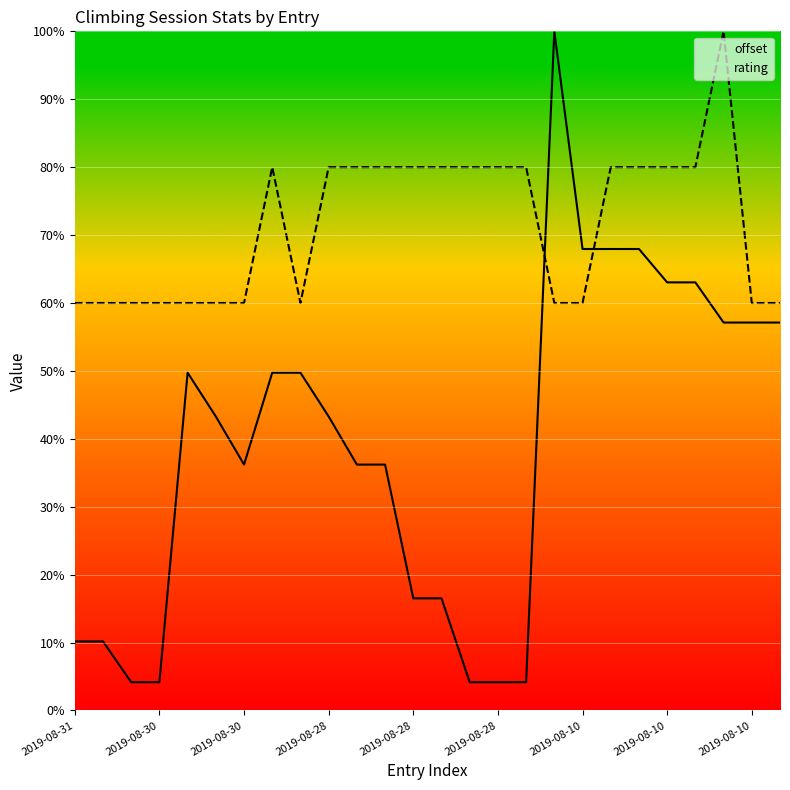

What is the lowest value of the rating series?

60.0